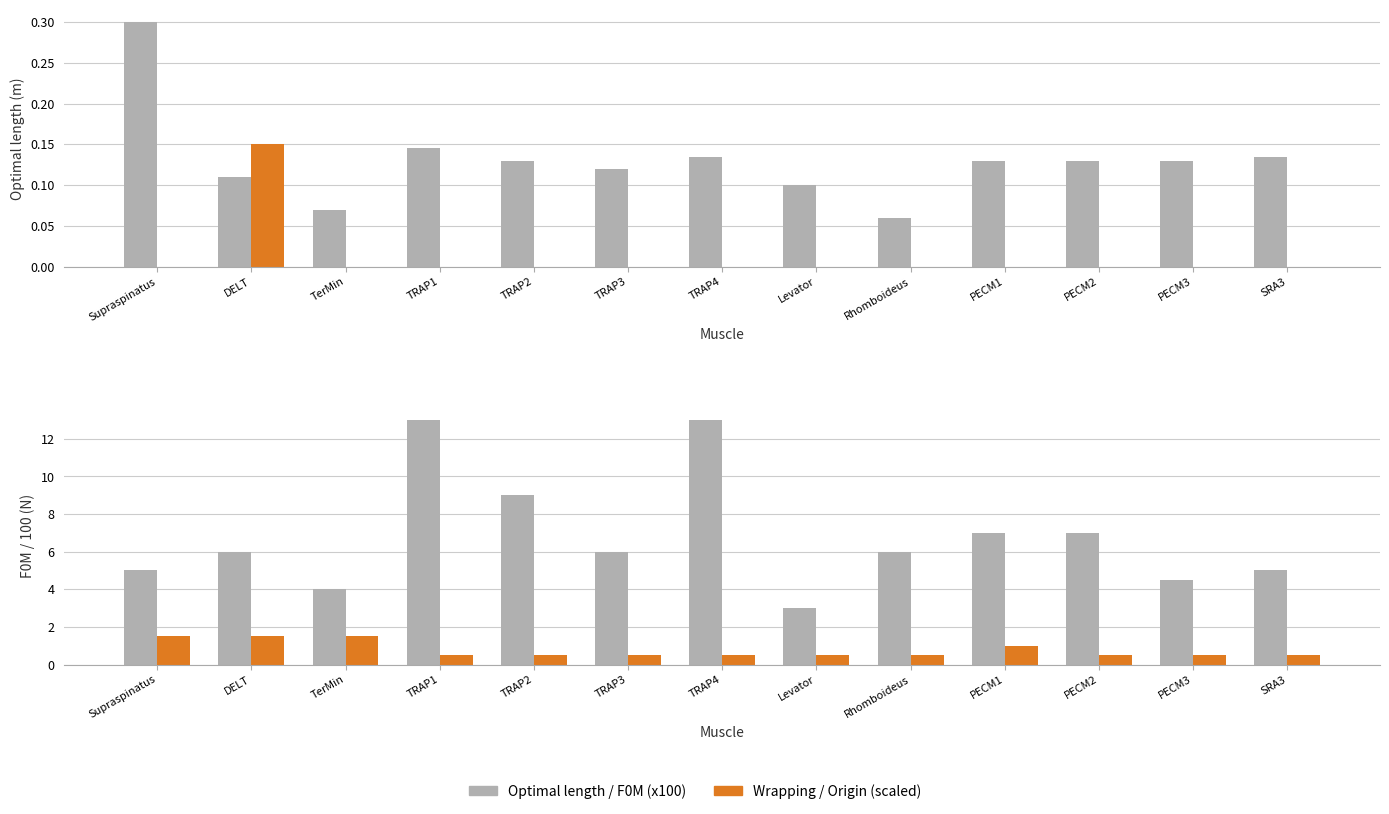

At how many categories does at least one series exceed 0?

13